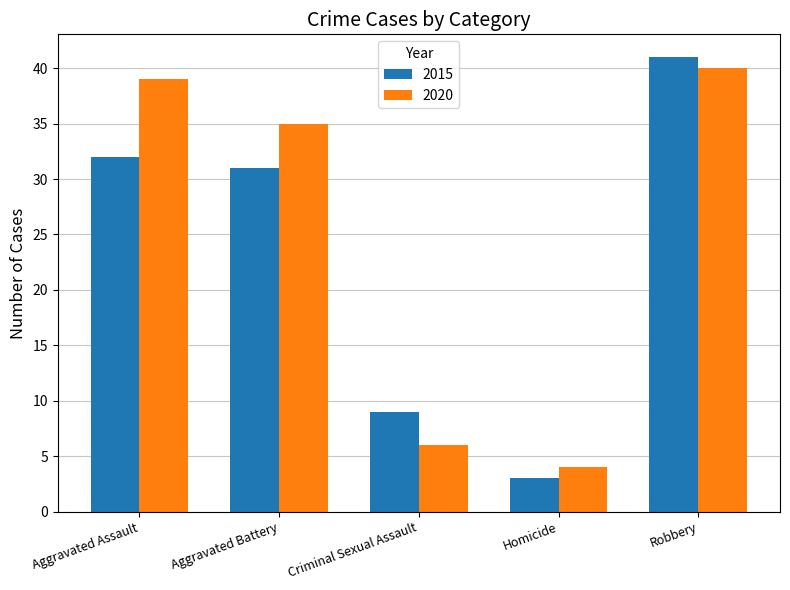

Which label corresponds to the smallest value in the chart?

Homicide